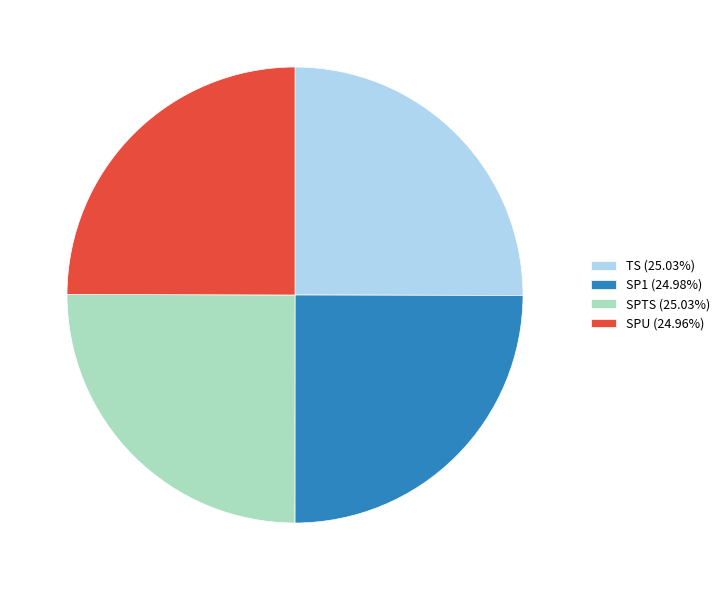

Does SPU (24.96%) account for over 50% of the chart?

No